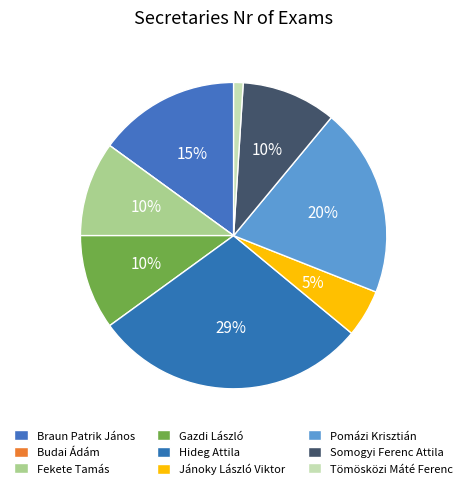

Is there a majority slice in this chart?

No